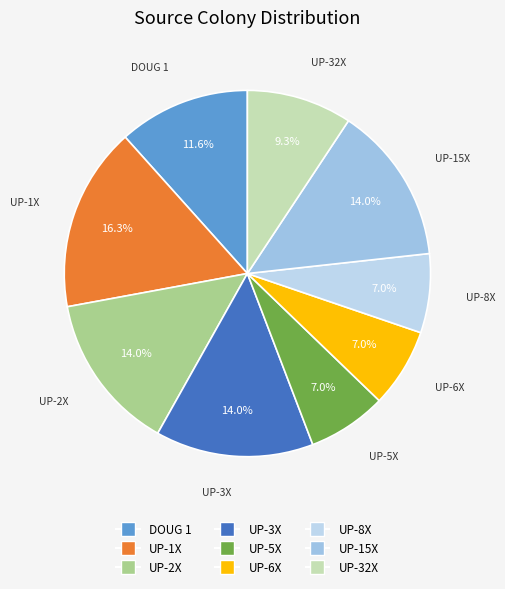

Which slice is the largest?

UP-1X